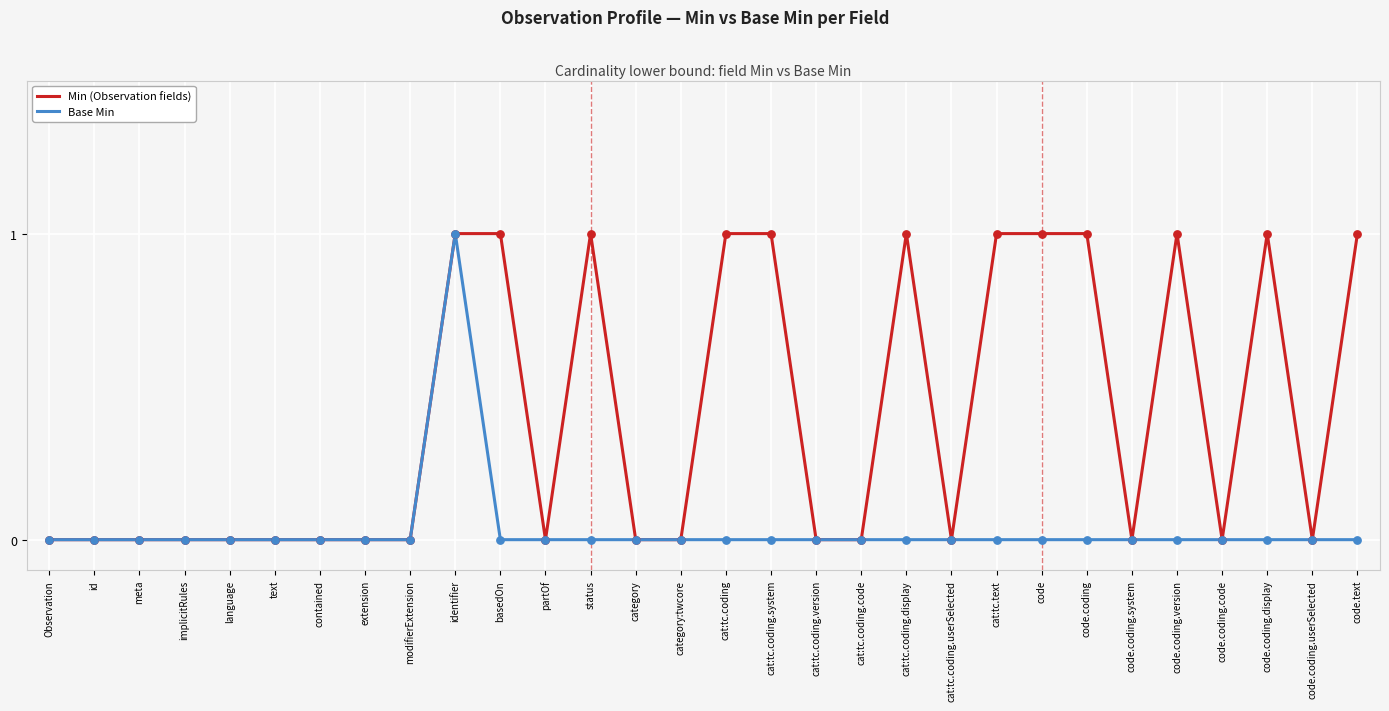

Between code.coding.version and code.coding.userSelected, which series saw the biggest shift?

Min (Observation fields)